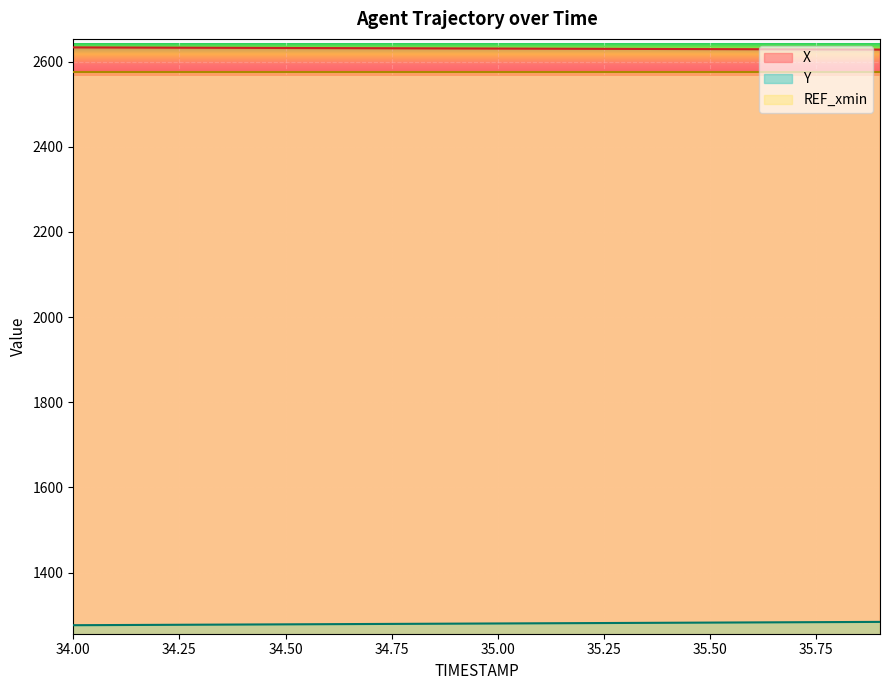

What is the difference between the maximum and minimum values in the Y series?

7.8